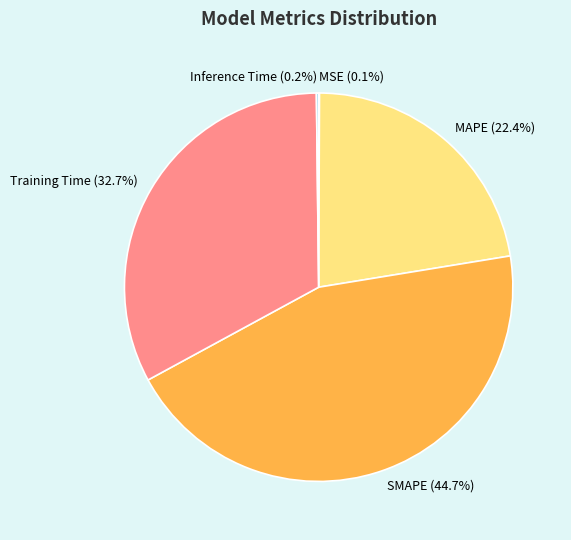

Which slice is the largest?

SMAPE